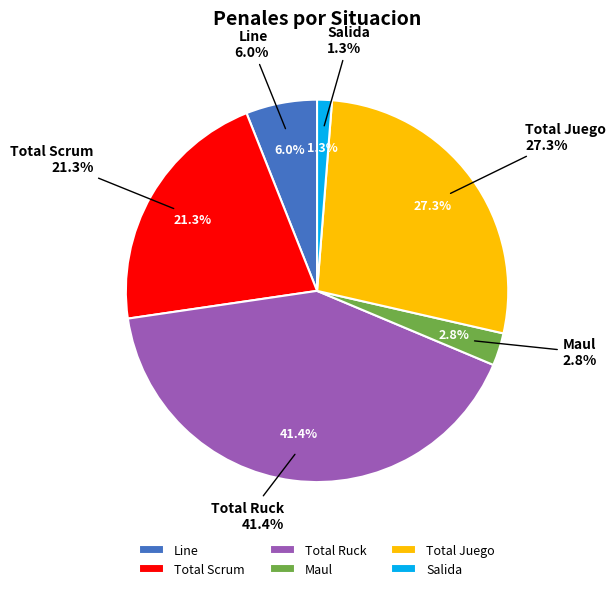

To the nearest percent, what percentage of the pie is Maul?

3%